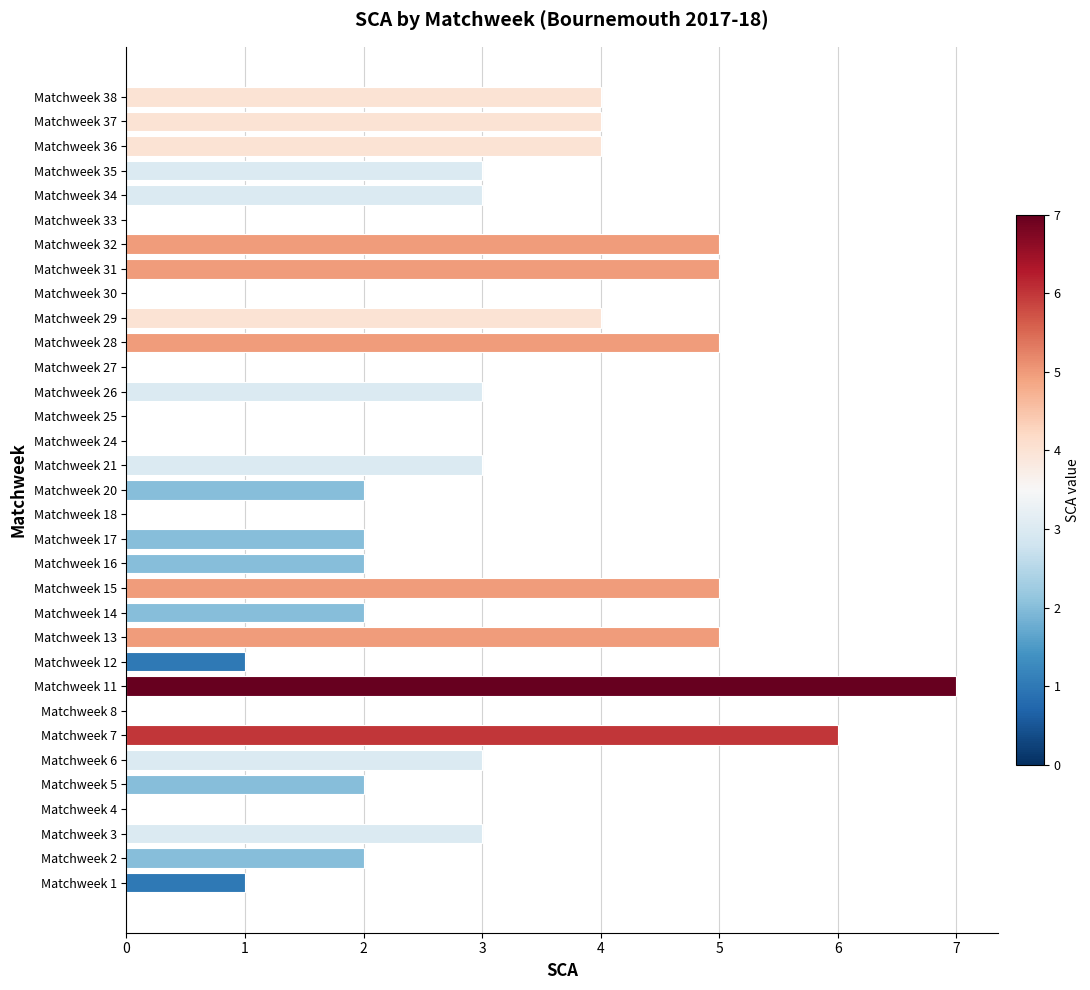

The value at Matchweek 37 is 4. True or false?

True